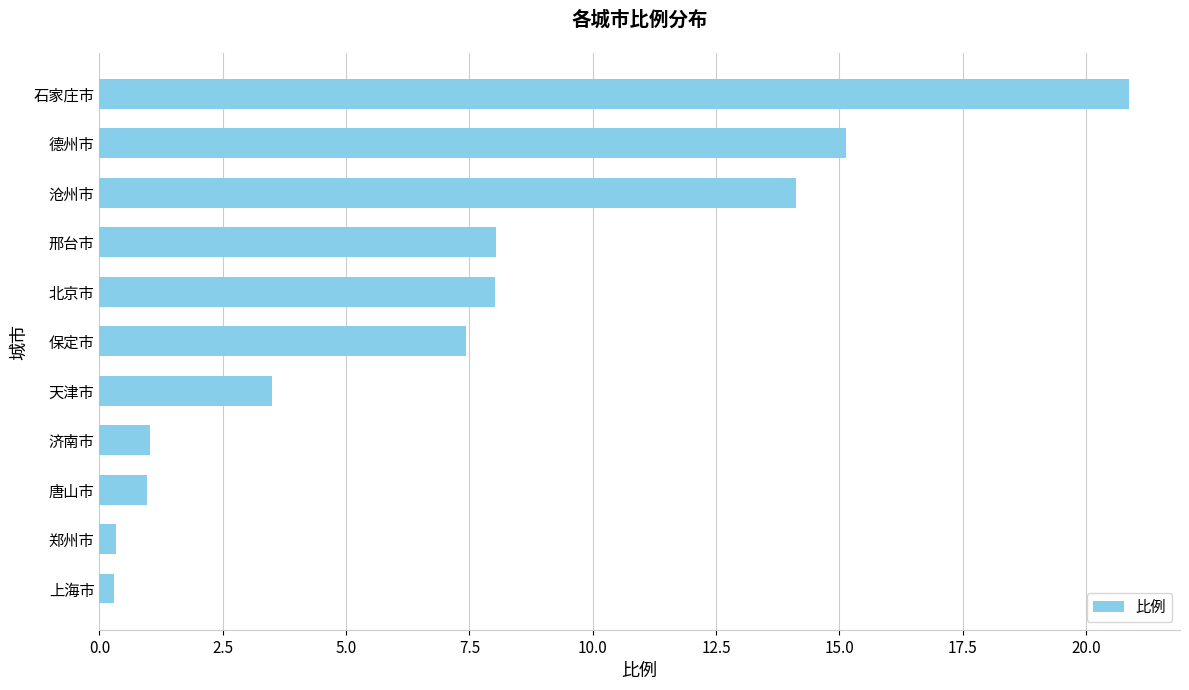

Read the value at 石家庄市.

20.9